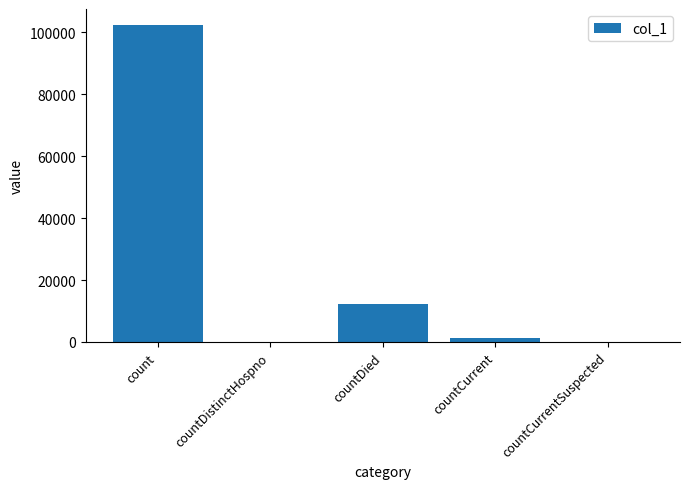

At which label is the value closest to 51170?

countDied